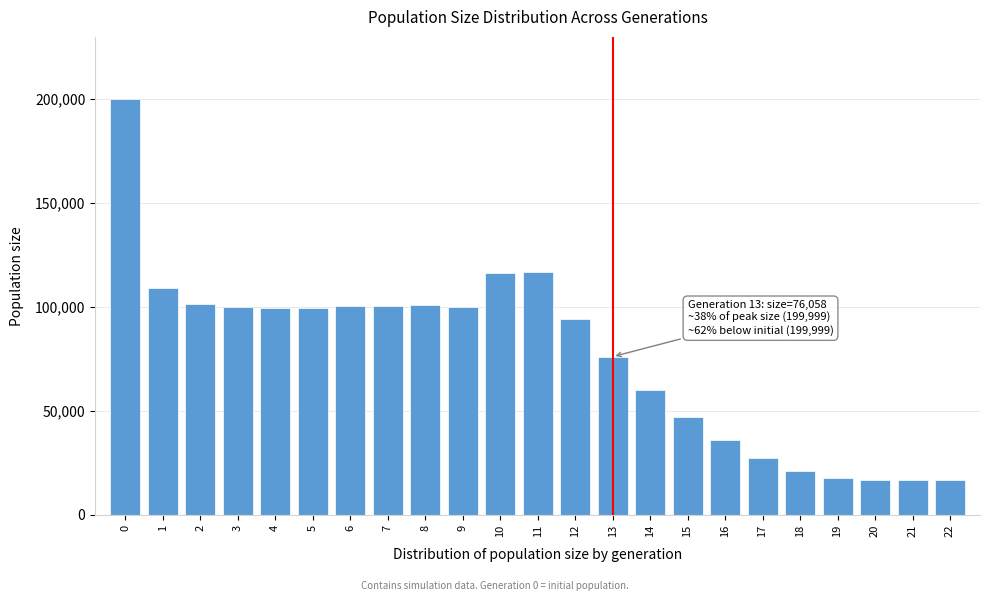

What is the change in value from 1 to 6?

-8524